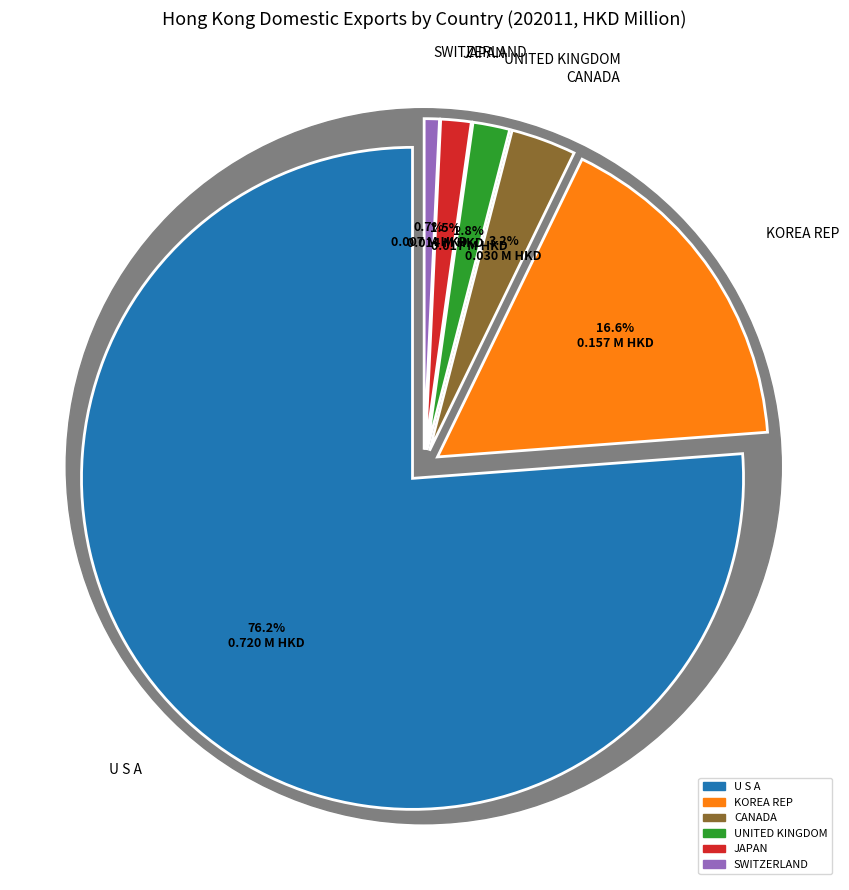

Which category has the biggest portion of the pie?

U S A